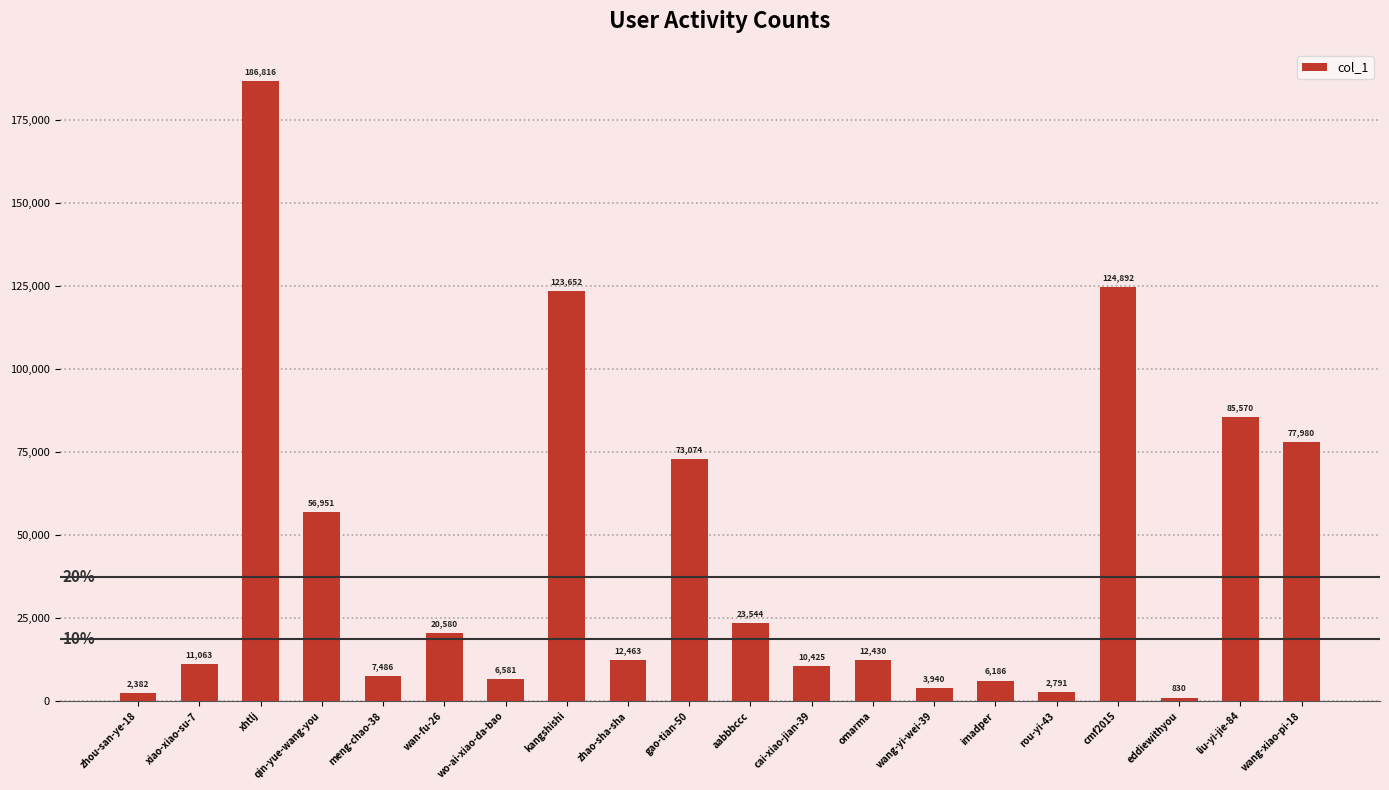

How many values are below 12463?

10